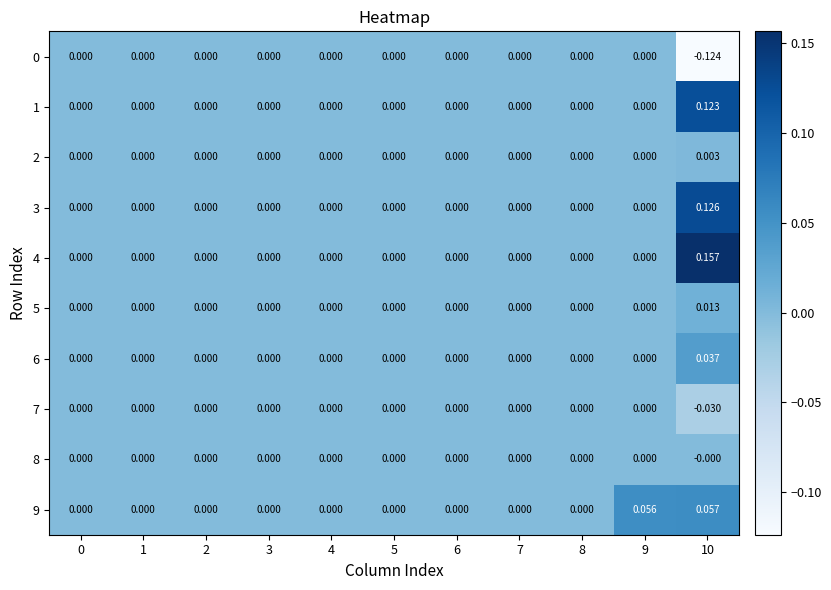

Which category has the highest value across all series?

10